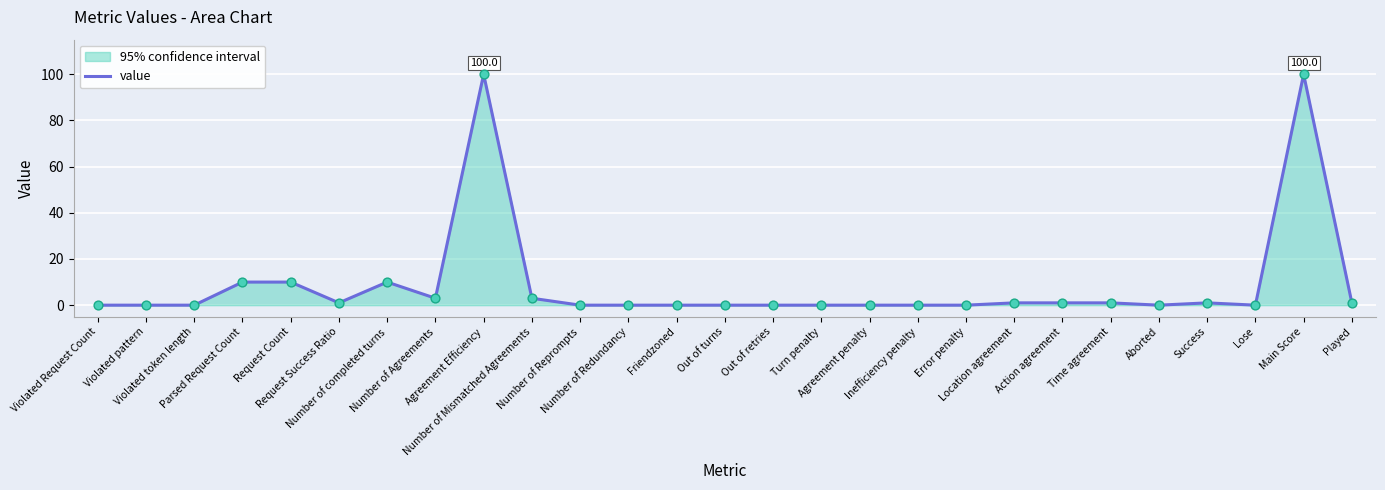

Which has a higher value, Violated token length or Friendzoned?

Violated token length